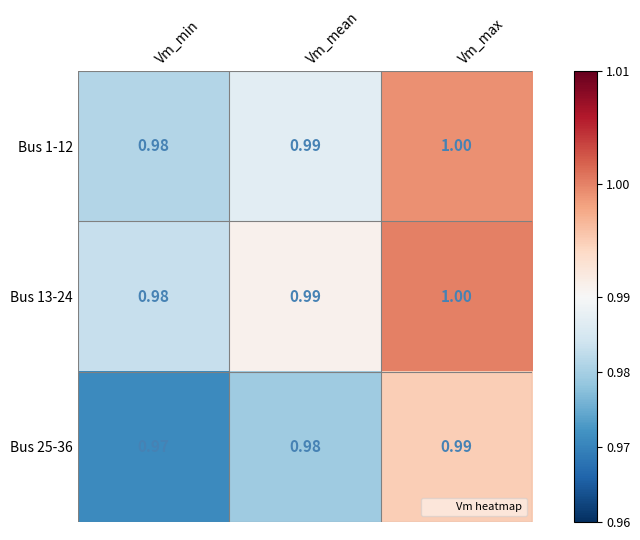

How many categories are shown in the chart?

3